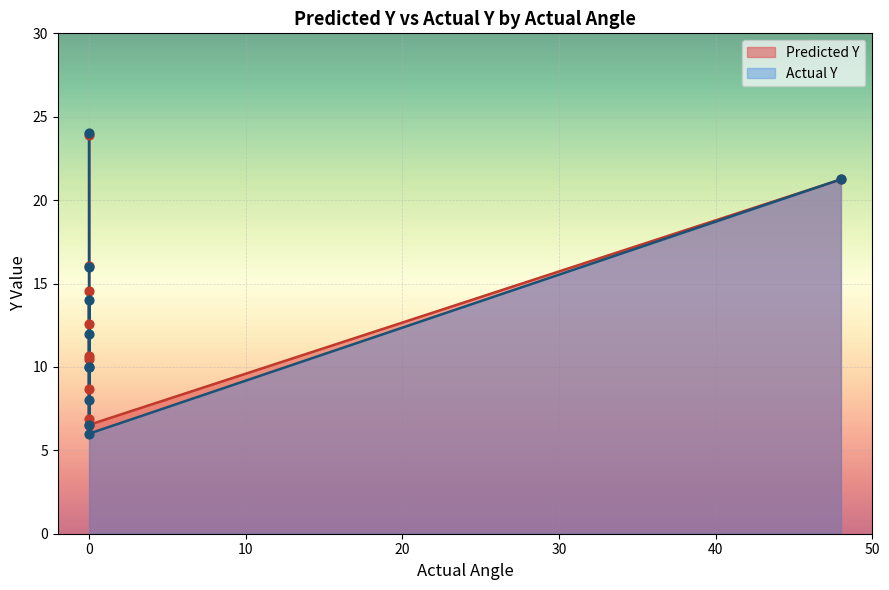

Which series contains the lowest Y value?

Actual Y